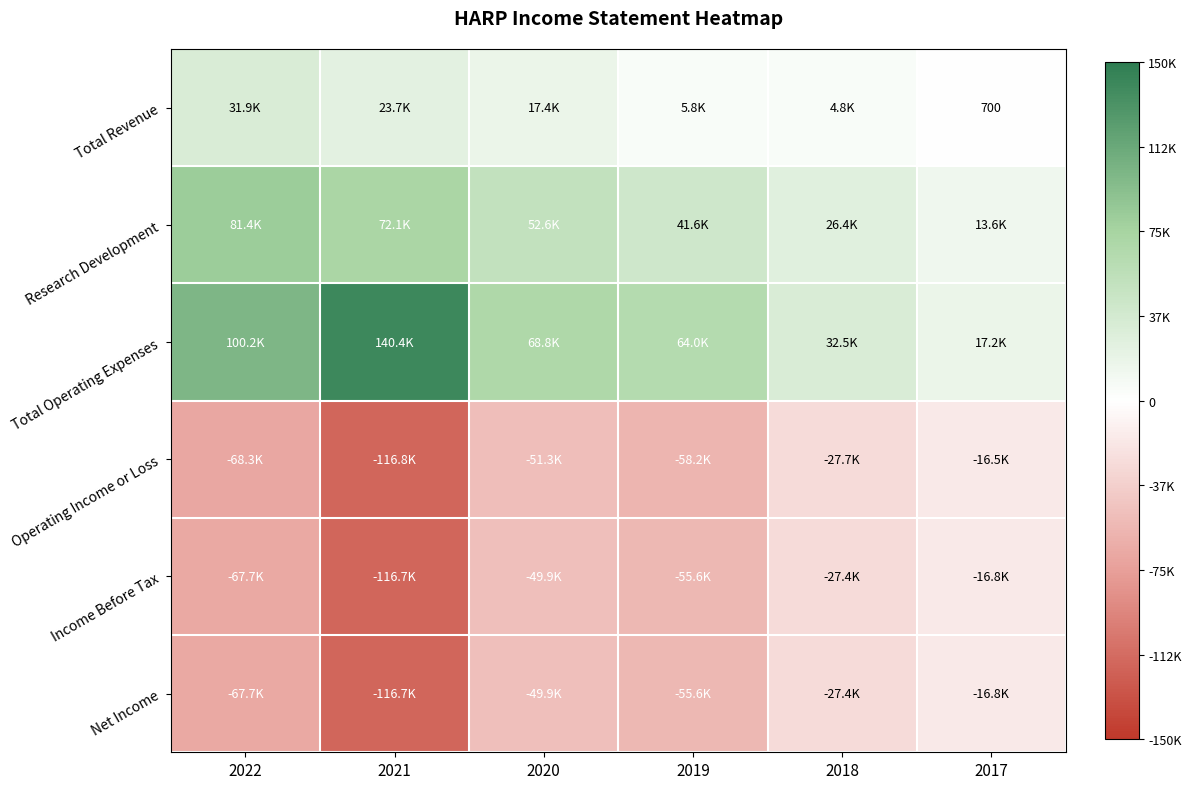

At which category is the sum across all series the highest?

2022